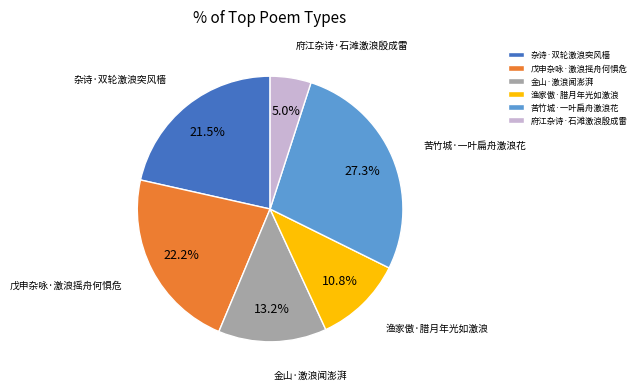

Is there any slice that represents more than half of the pie?

No